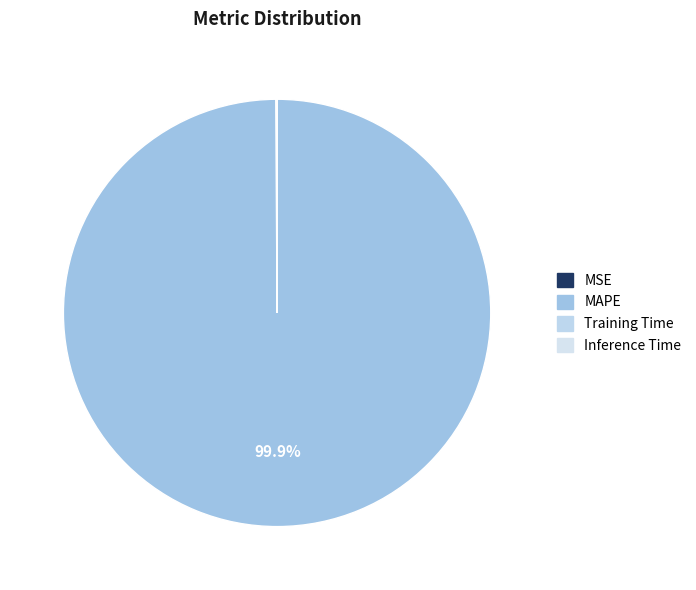

Is the sum of MSE and Training Time greater than half?

No